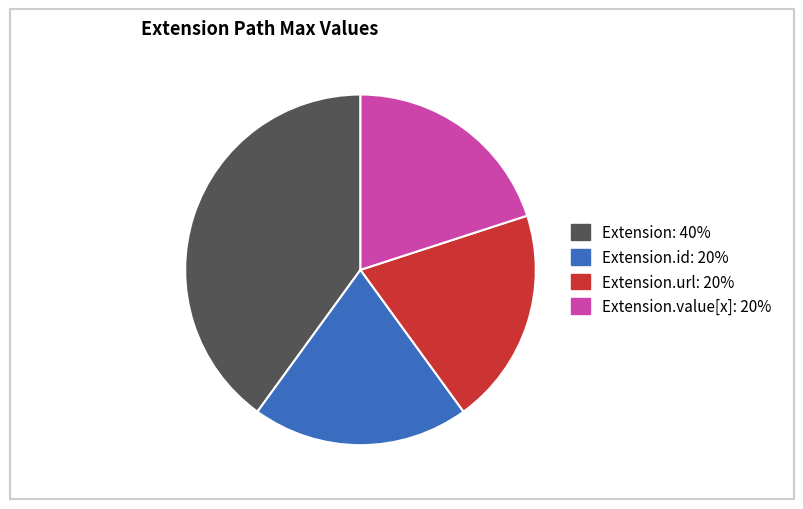

Is there any slice that represents more than half of the pie?

No